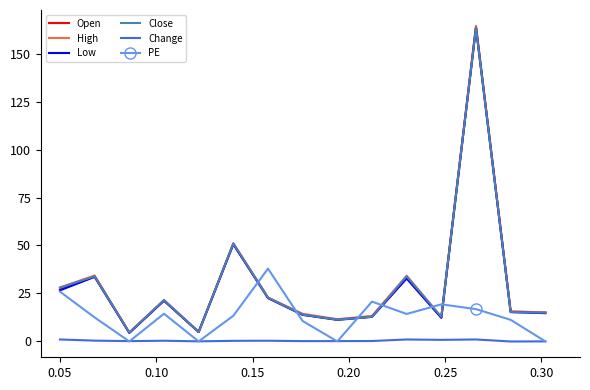

What is the difference between the maximum and minimum values in the Close series?

158.9